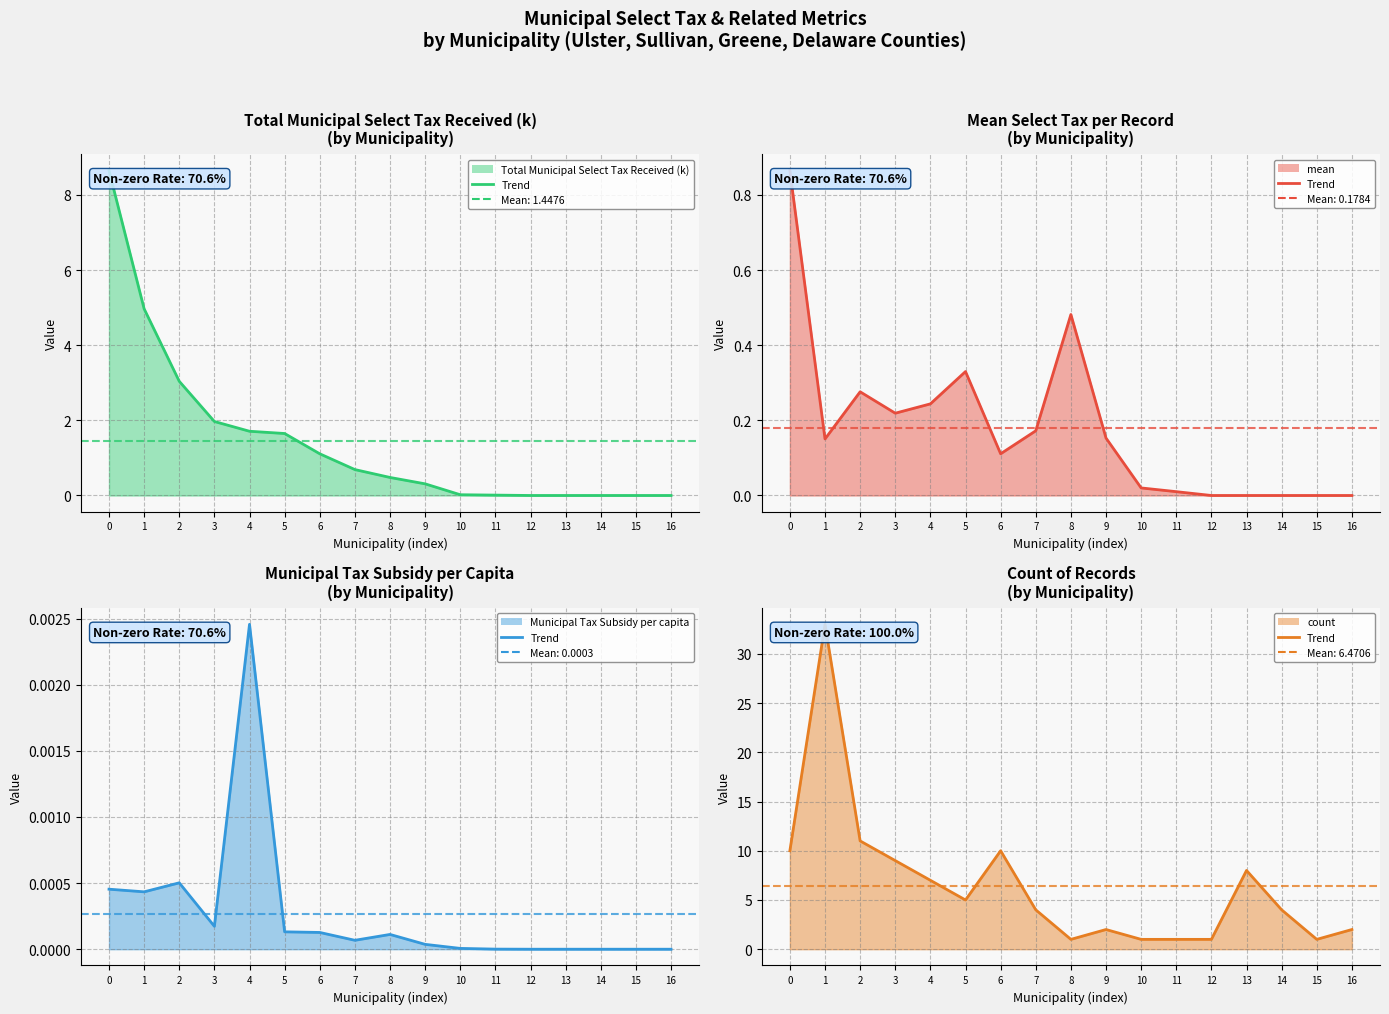

True or false: mean (line) and Municipal Tax Subsidy per capita (line) intersect in this chart.

False